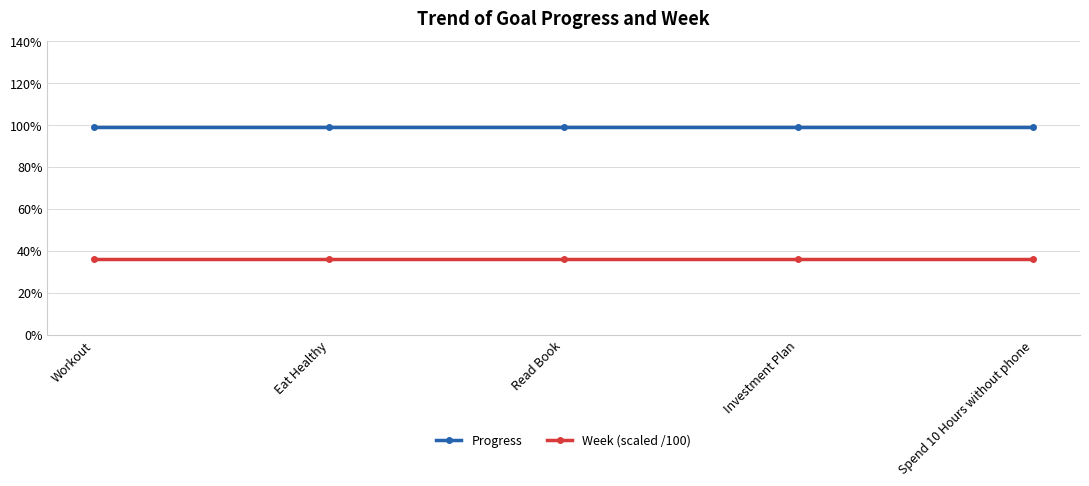

True or false: Progress and Week (scaled /100) intersect in this chart.

False